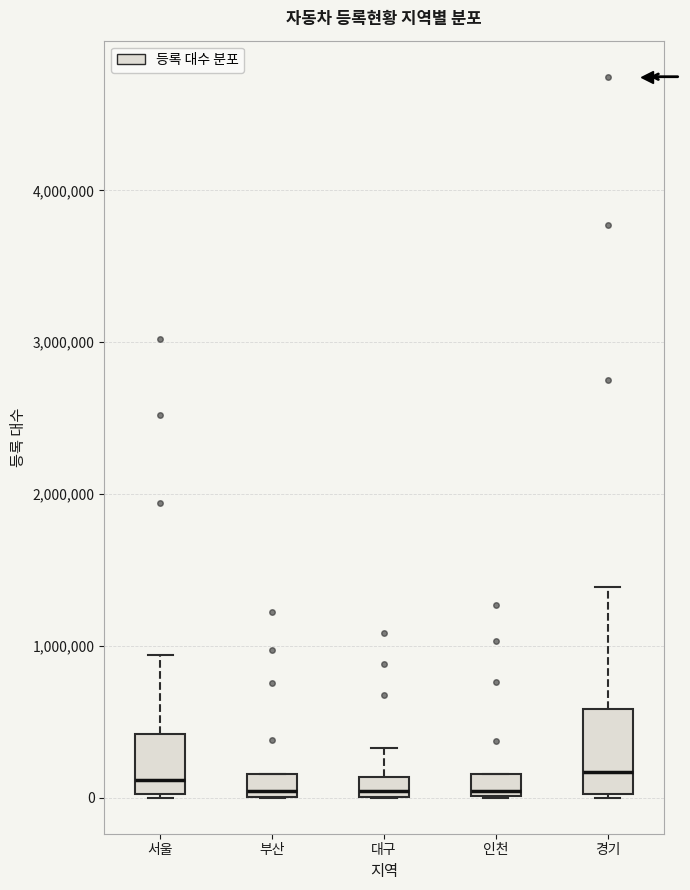

Comparing the boxes themselves (not the whiskers), which one is the tallest?

경기